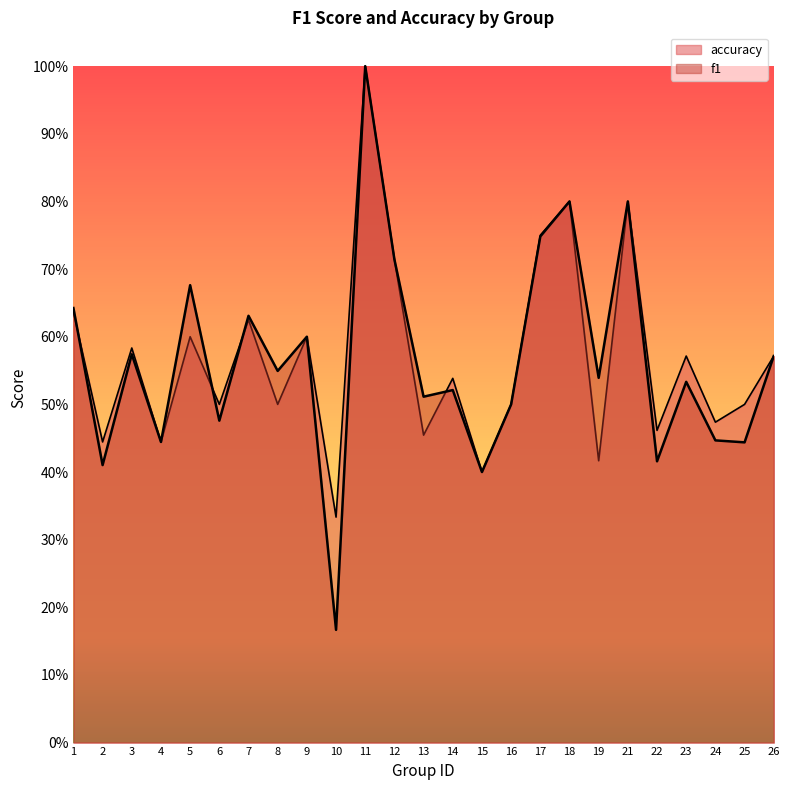

True or false: f1 and accuracy intersect in this chart.

True